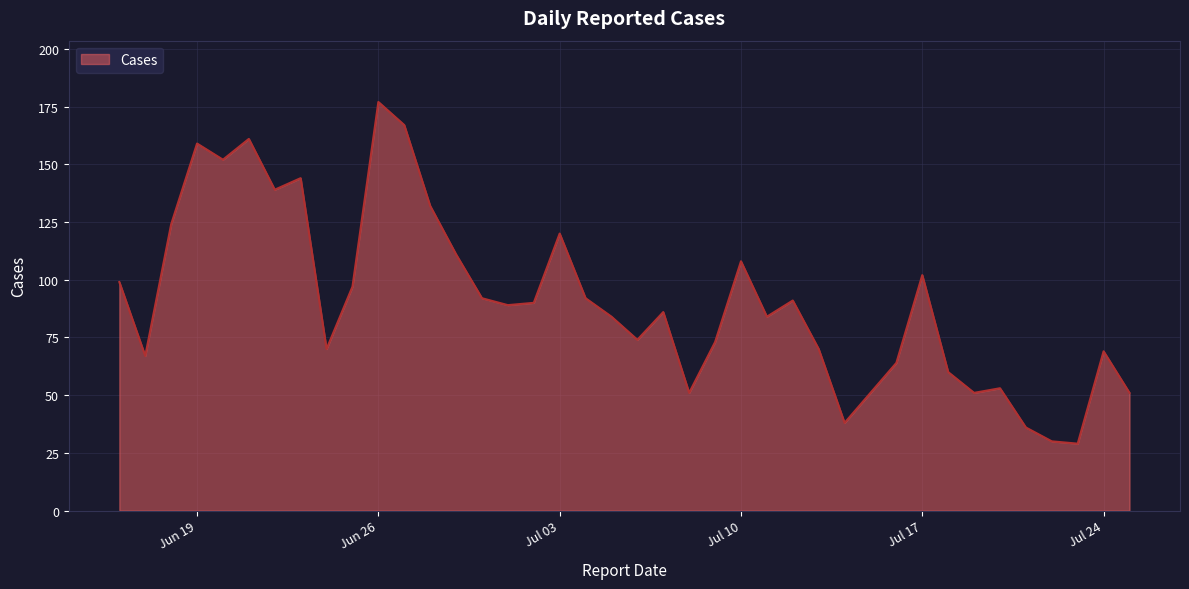

What is the minimum value shown in the chart?

29